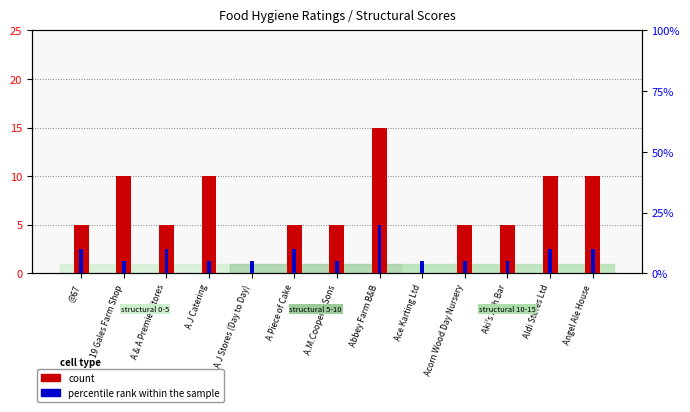

Reading left to right, list all the values displayed in this chart.

count: 5	10	5	10	0	5	5	15	0	5	5	10	10
percentile rank within the sample: 10	5	10	5	5	10	5	20	5	5	5	10	10